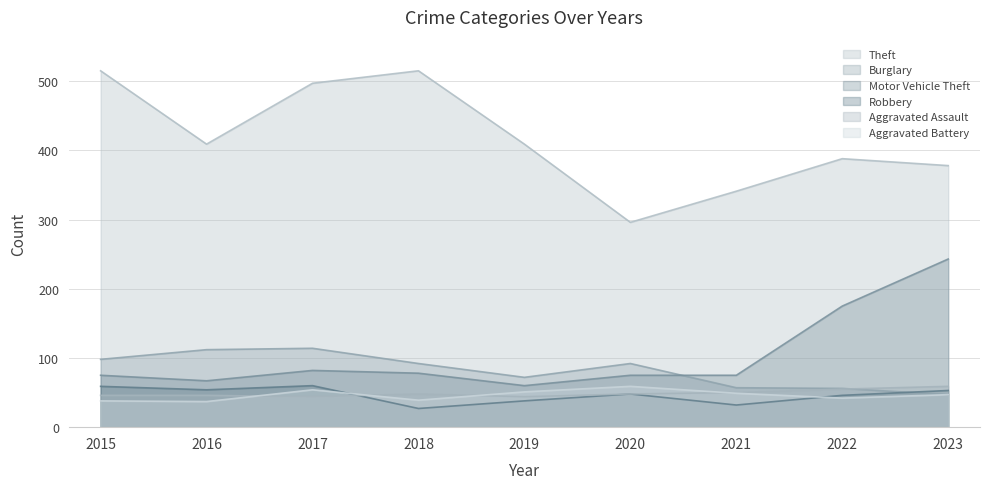

What is the sum of the Theft values at 2017 and 2019?

906